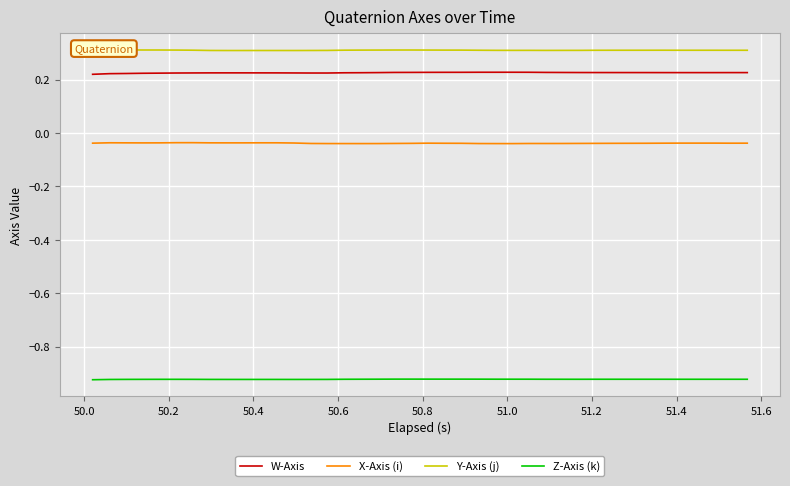

True or false: X-Axis (i) and W-Axis cross at least once.

False